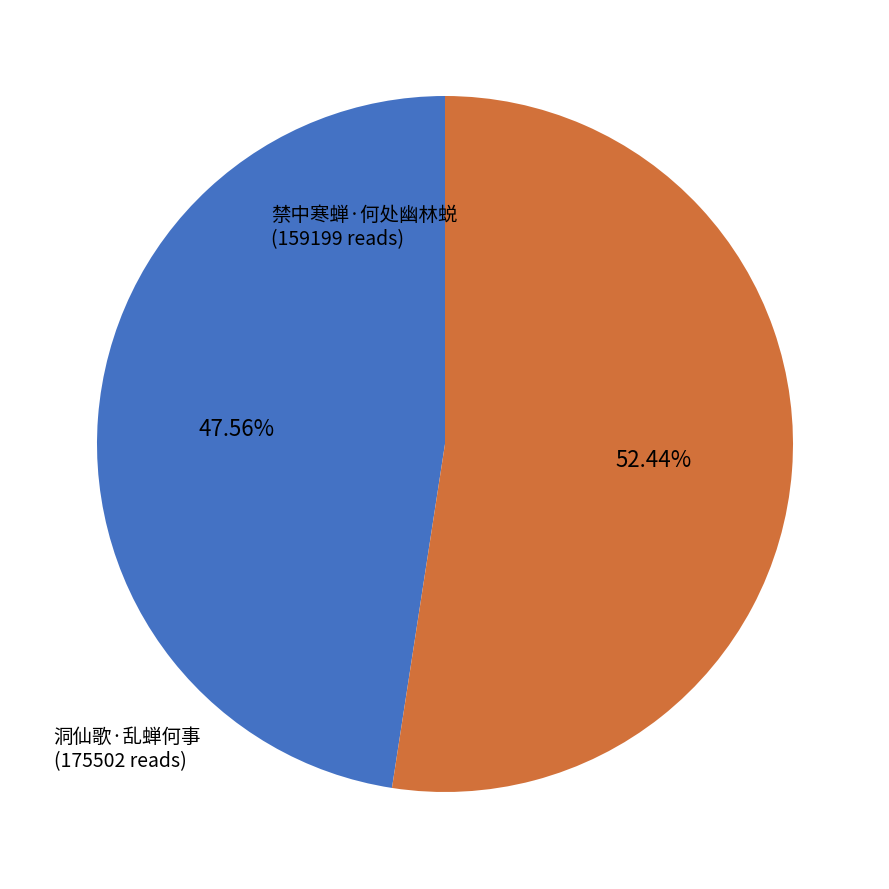

Which slice represents more than half of the pie?

洞仙歌·乱蝉何事